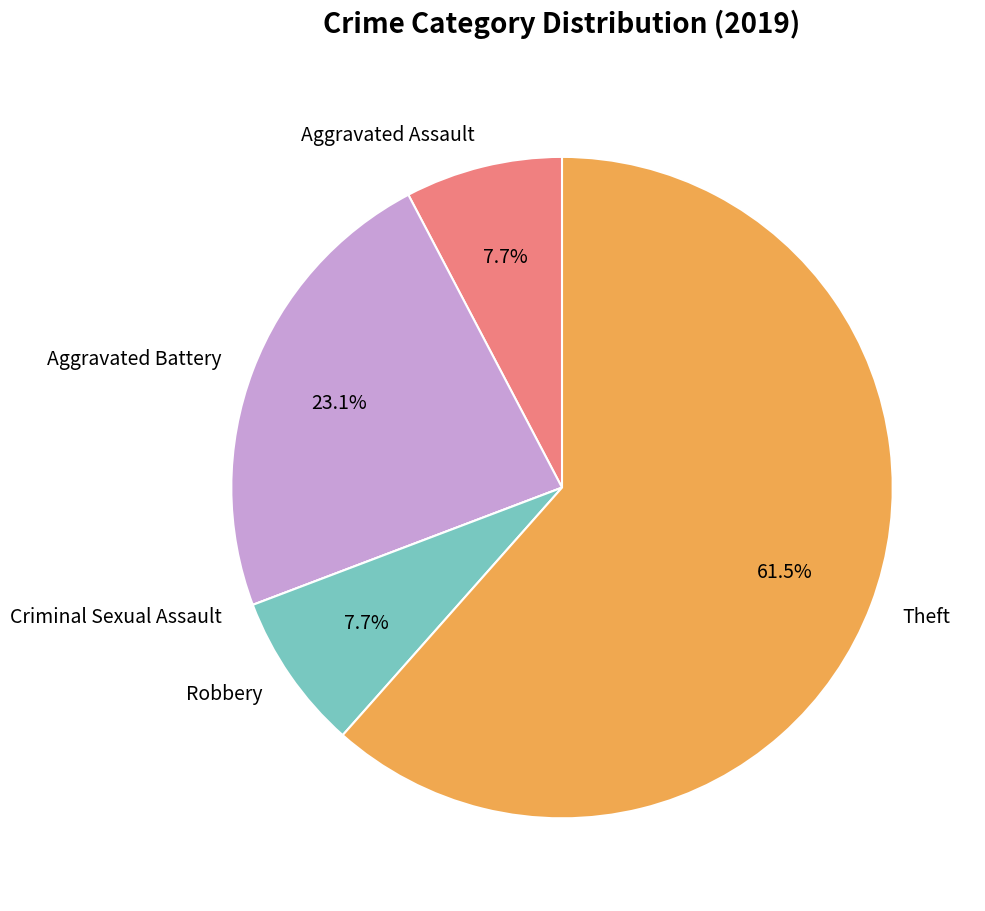

What percentage is the Aggravated Assault slice, to the nearest percent?

8%